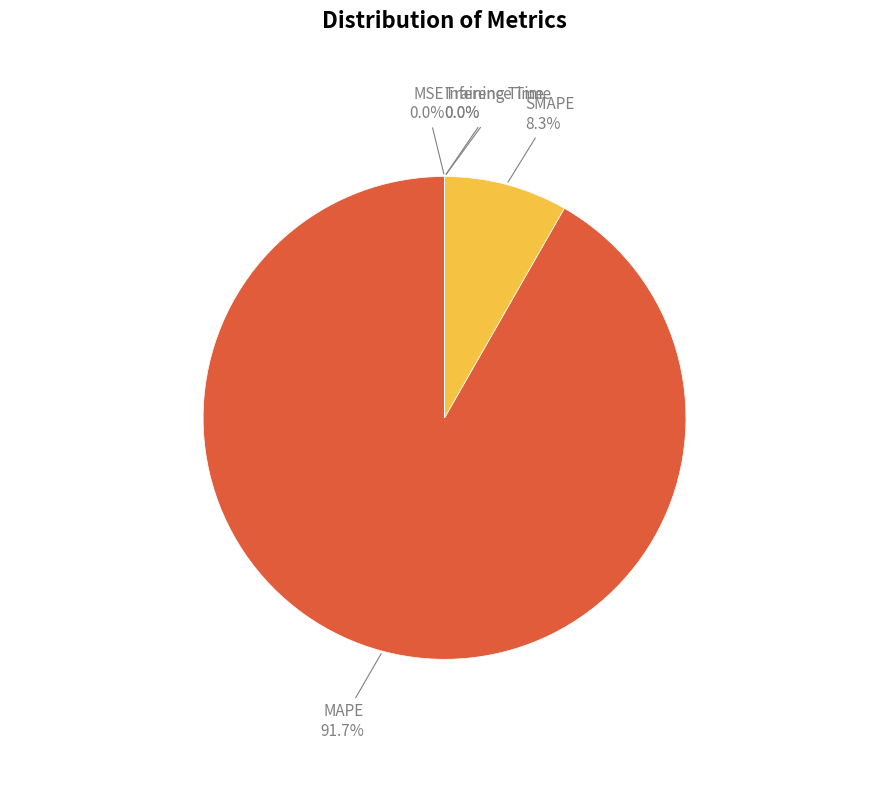

Is there a majority slice in this chart?

Yes